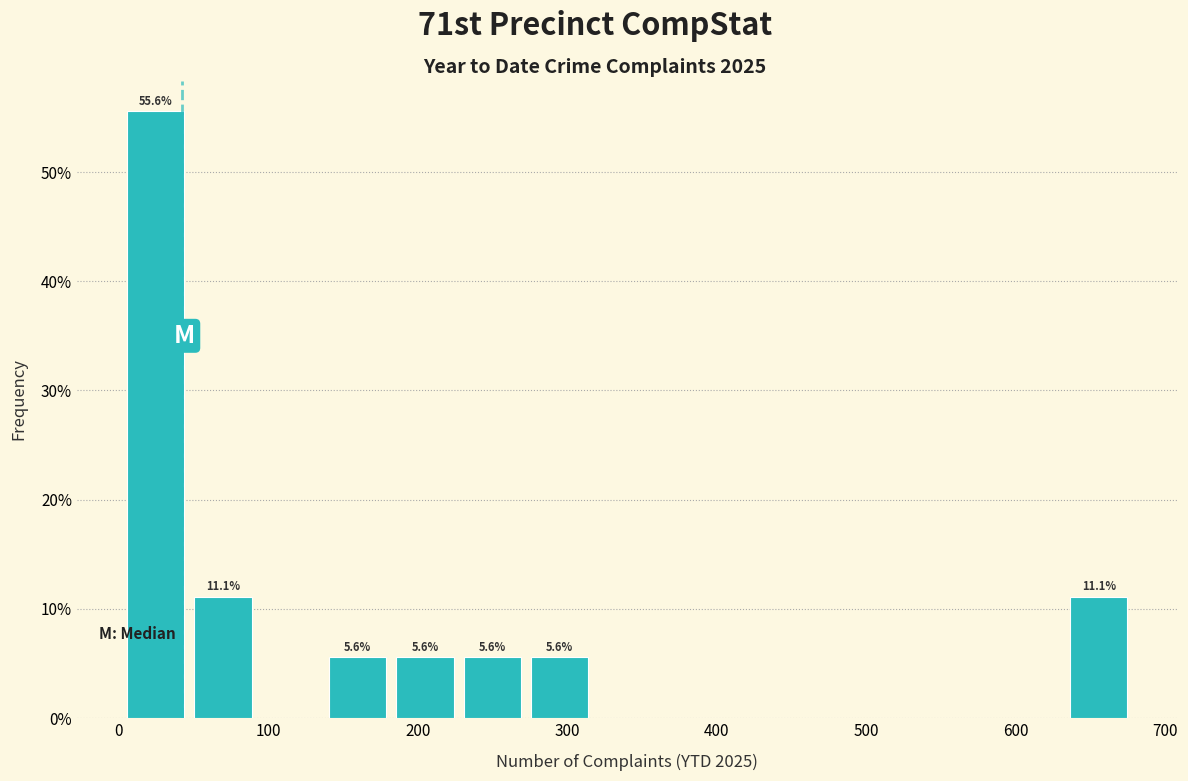

Over which range of the x-axis is the bar tallest?

0 to 50